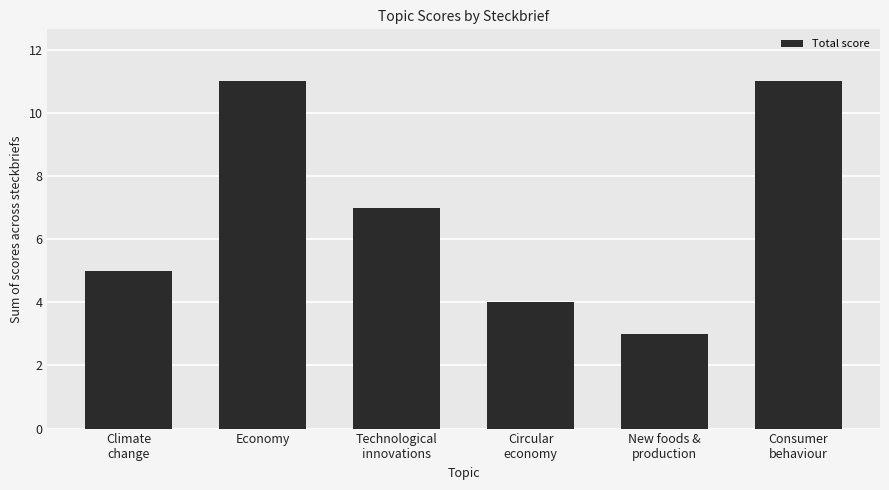

What is the value of the 6th bar from the left?

11